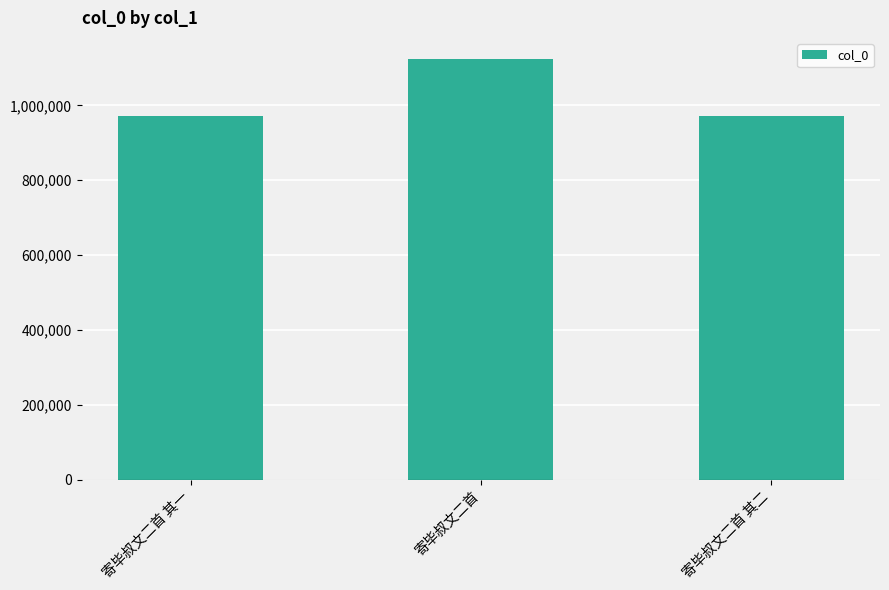

What is the difference between the maximum and minimum values?

152339